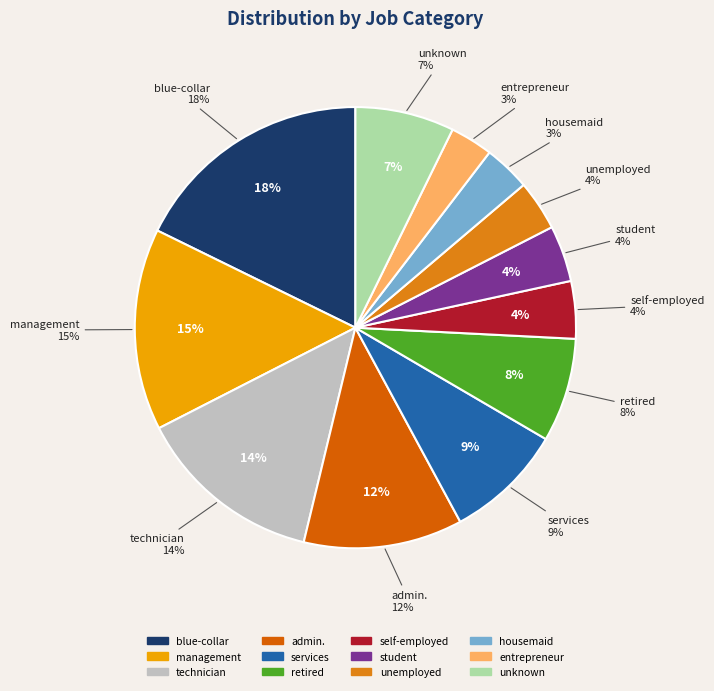

Which category has the biggest portion of the pie?

blue-collar